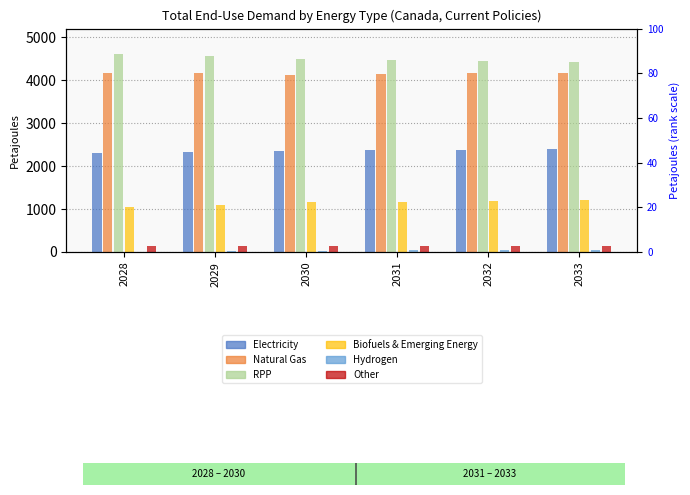

The Natural Gas series shows 4158.9 at 2029. True or false?

True